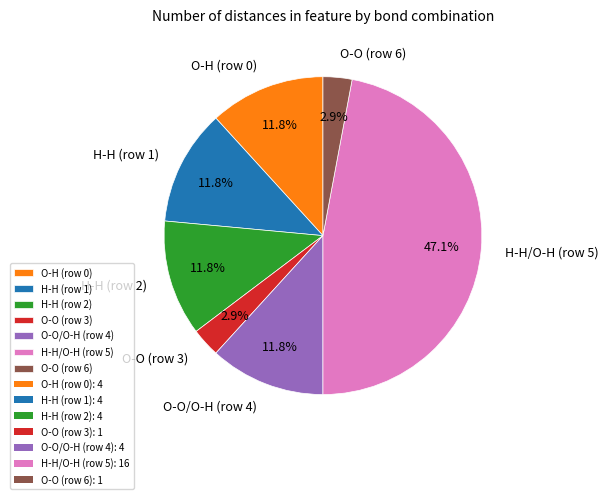

What percentage is NOT represented by O-O (row 3)?

97.1%